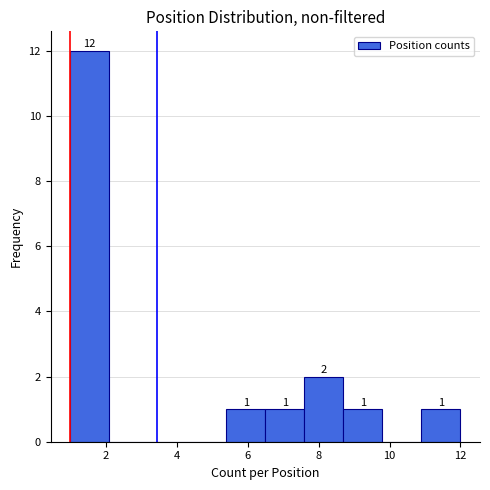

Over which range of the x-axis is the bar tallest?

1.0 to 2.1